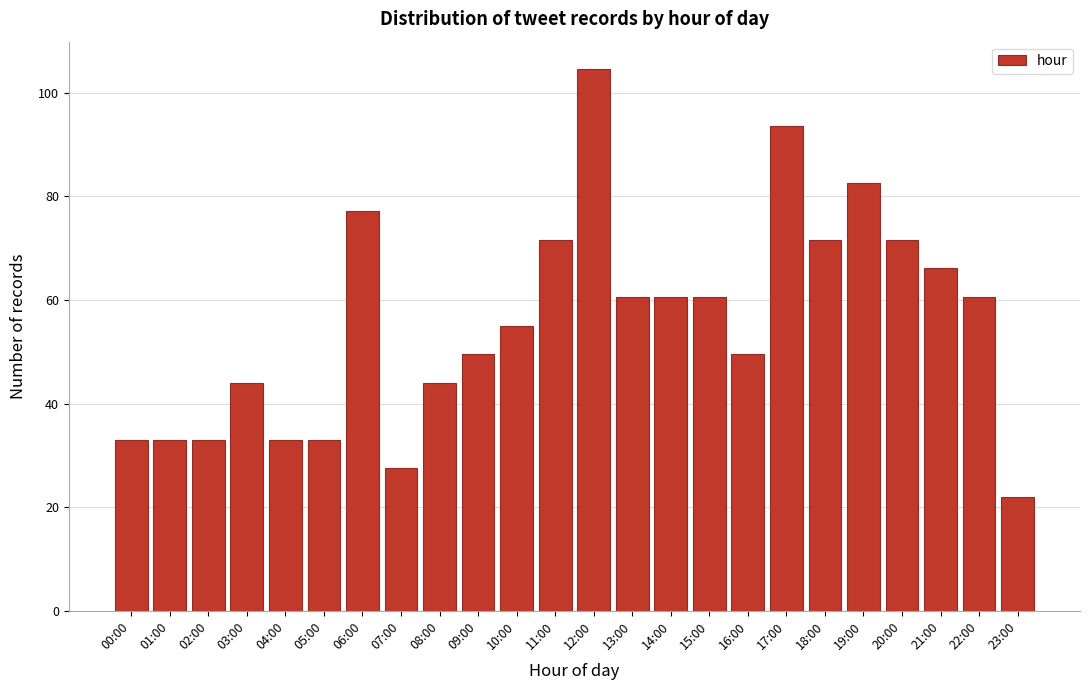

Reading right to left, extract all data points from this chart.

23:00=22.0	22:00=60.6	21:00=66.1	20:00=71.6	19:00=82.6	18:00=71.6	17:00=93.6	16:00=49.6	15:00=60.6	14:00=60.6	13:00=60.6	12:00=104.6	11:00=71.6	10:00=55.1	09:00=49.6	08:00=44.0	07:00=27.5	06:00=77.1	05:00=33.0	04:00=33.0	03:00=44.0	02:00=33.0	01:00=33.0	00:00=33.0